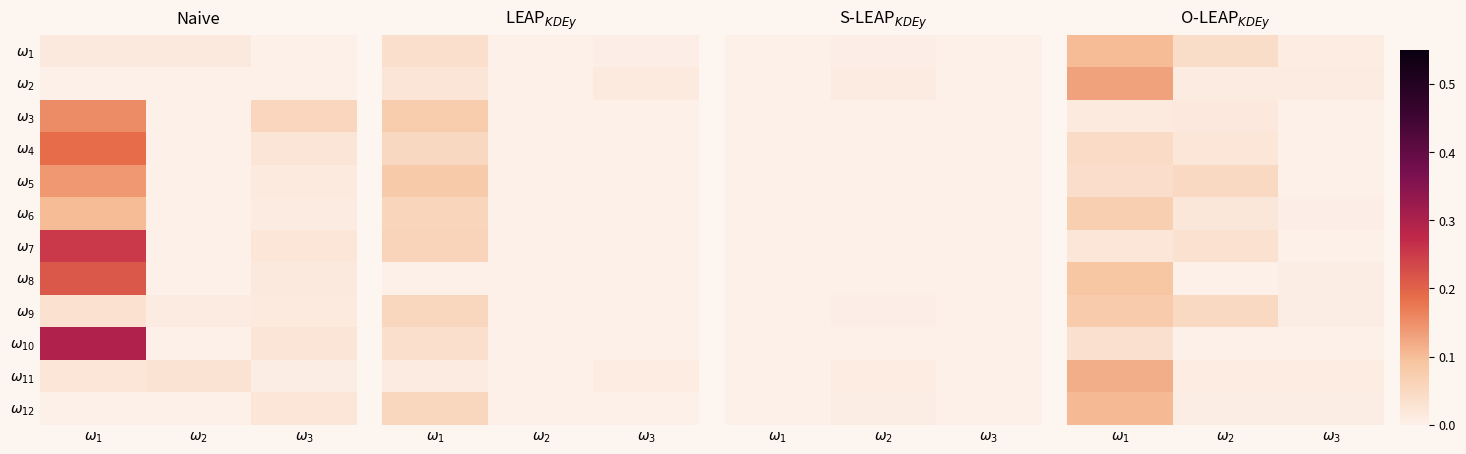

Count the number of categories in the chart.

3